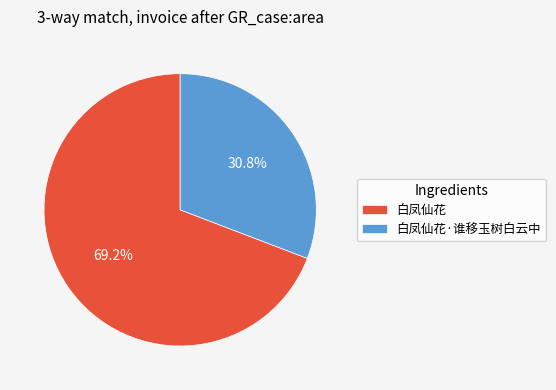

What is the total percentage of 白凤仙花 and 白凤仙花·谁移玉树白云中?

100.0%